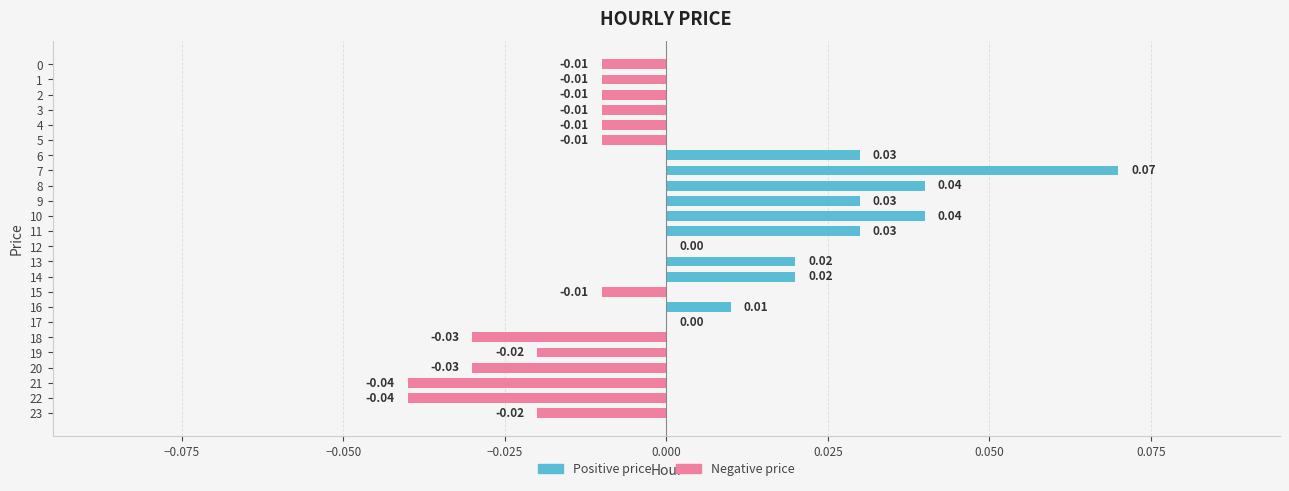

Between 17 and 0, which is larger?

17